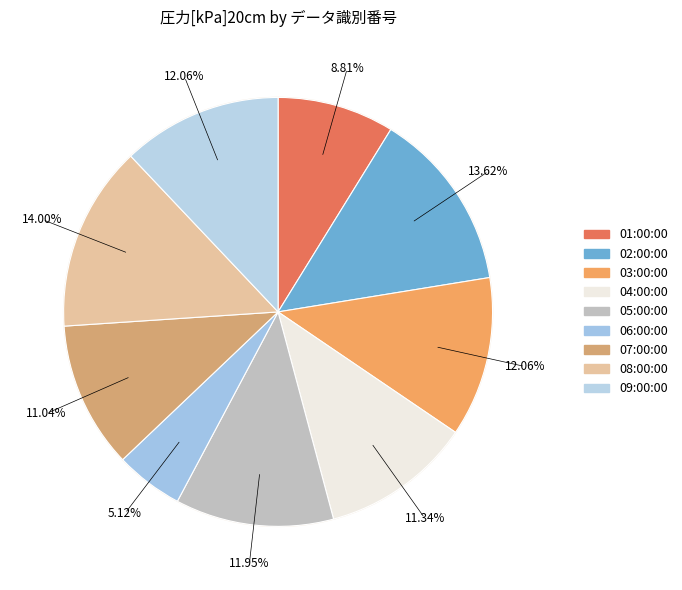

Is it true that 01:00:00 is 9% of the pie?

True